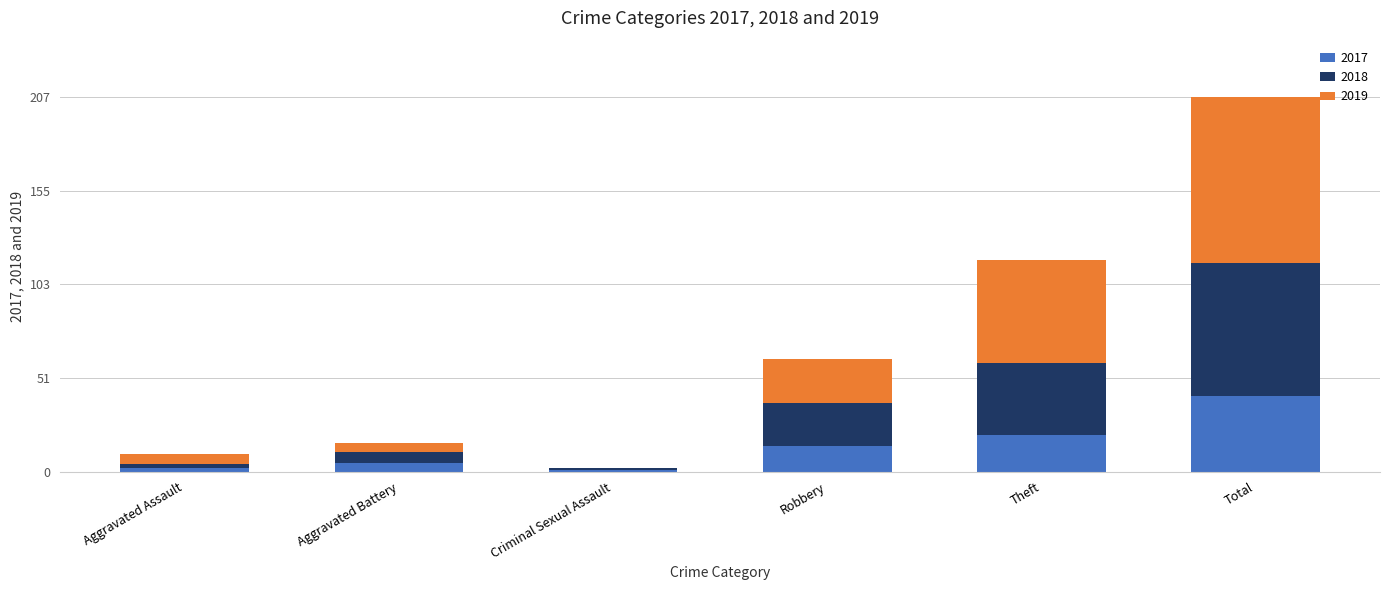

What are all the series names shown in the legend?

2017, 2018, 2019